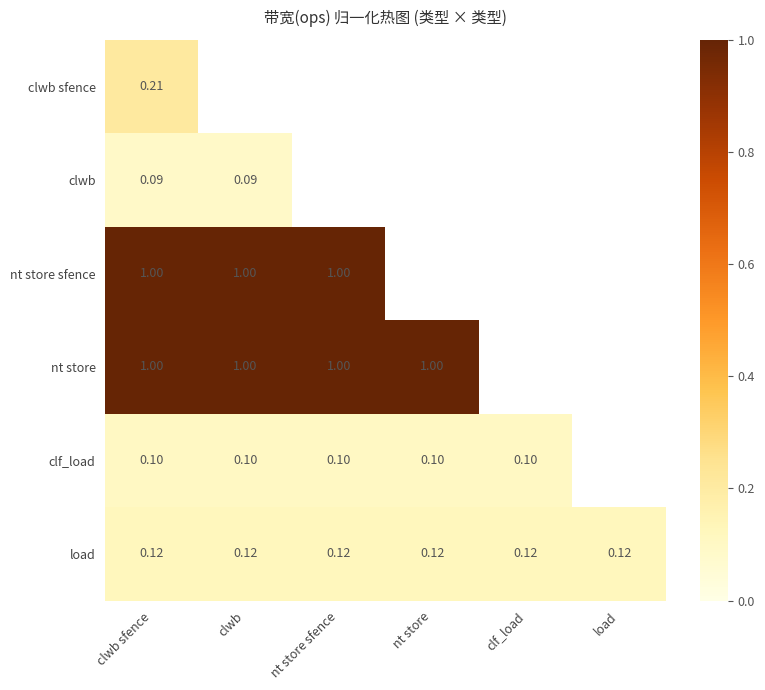

Is the value of nt store at clwb sfence greater than the value of load at nt store?

Yes